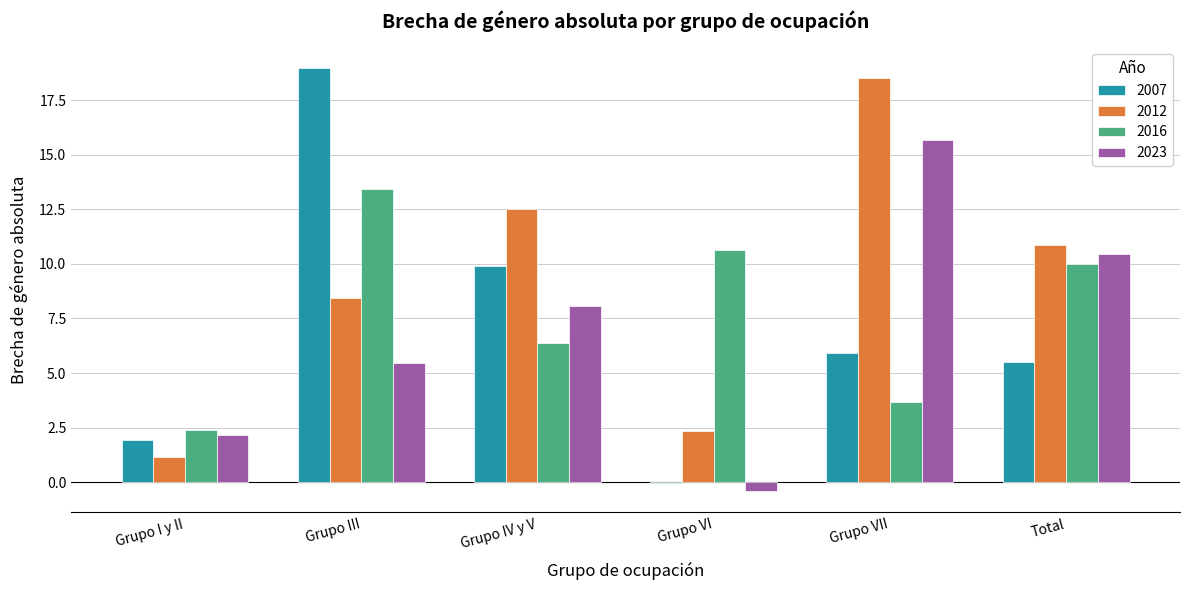

Which label corresponds to the largest value in the chart?

Grupo III